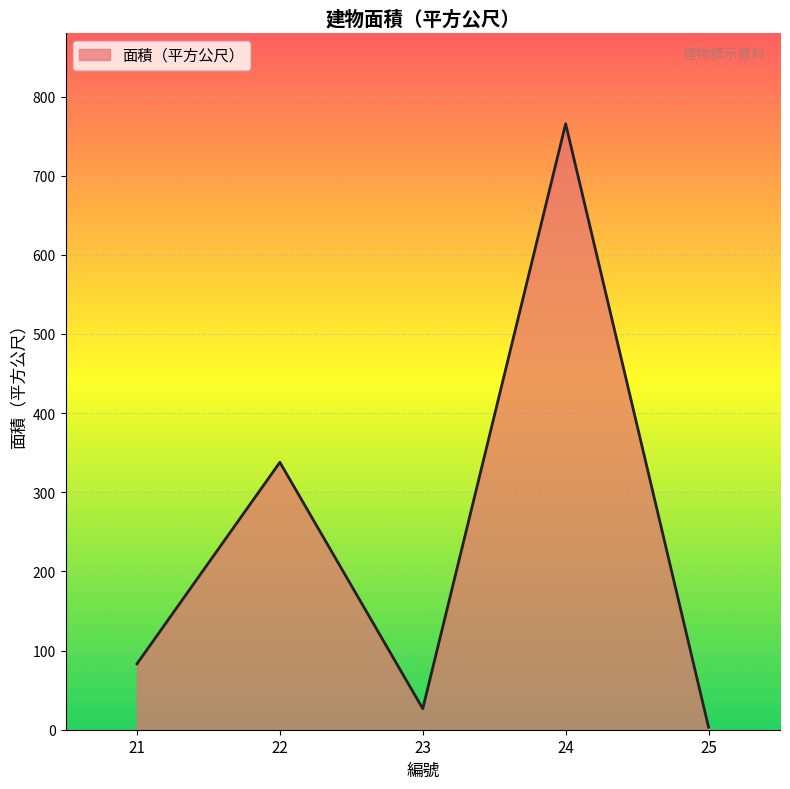

Reading left to right, list all the values displayed in this chart.

83.2	337.9	26.6	765.6	3.2